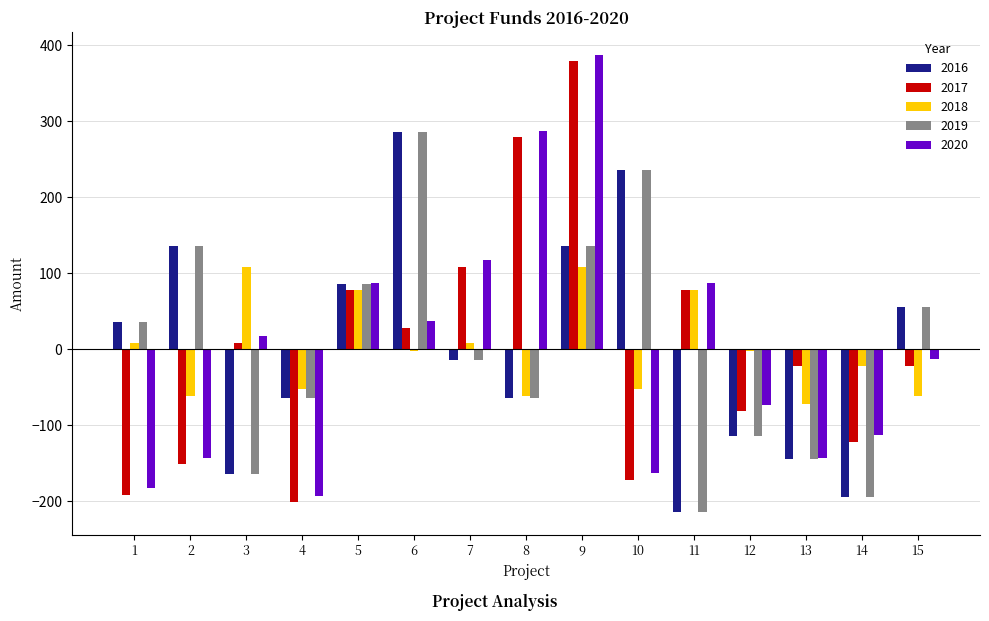

The value of 2020 at 5 is 42.9. True or false?

False